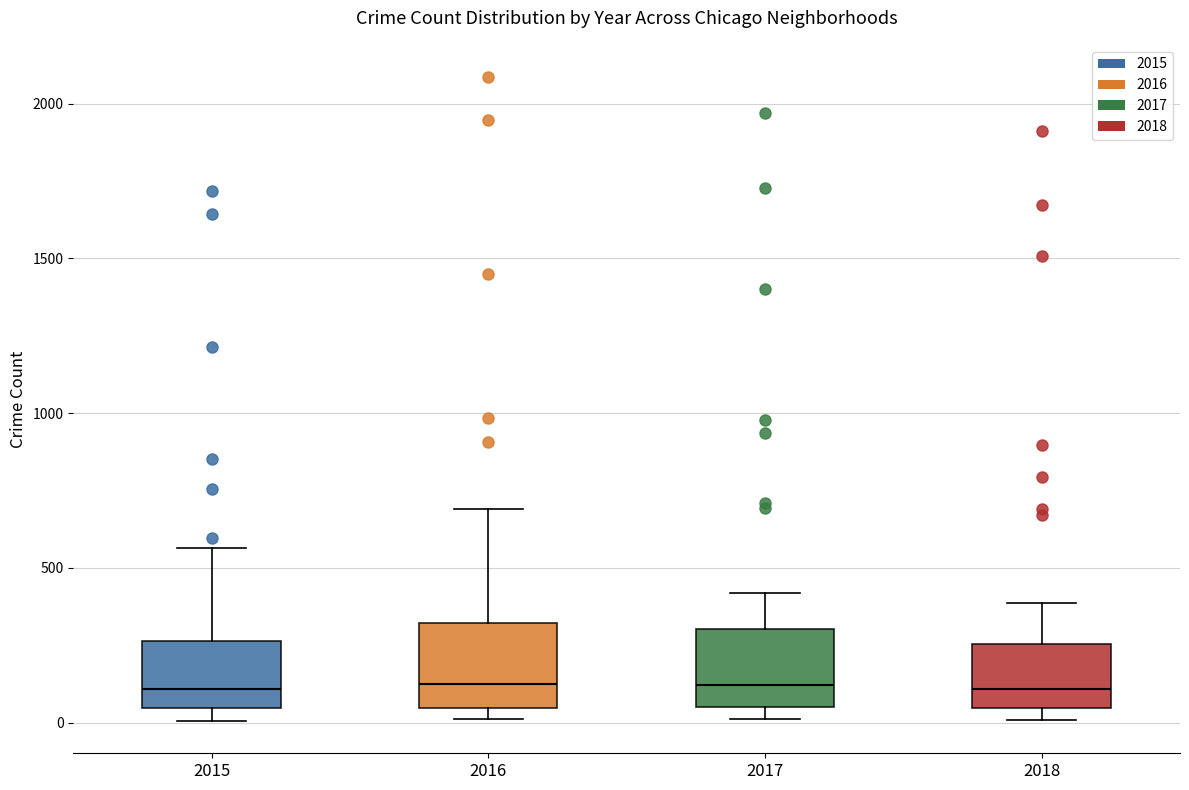

Where is the lower edge of the box at x = 2017 on the y-axis? The values are not printed on the chart, so give them approximately, as read against the axis.

50